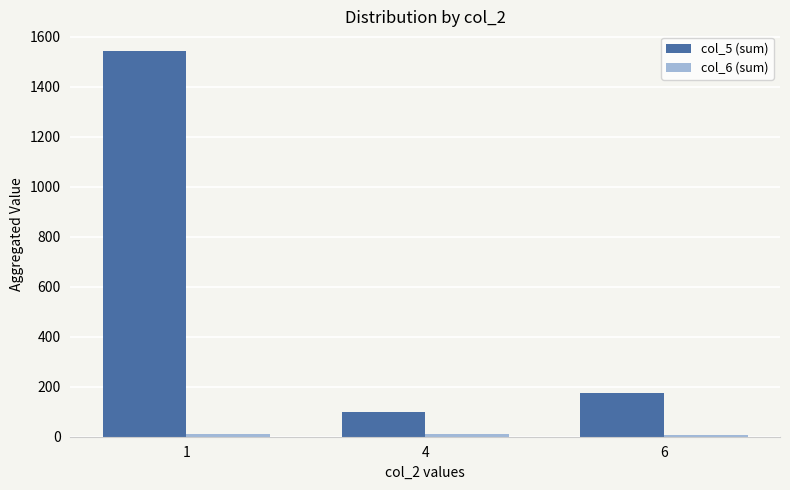

What is the approximate value of col_5 (sum) at 6?

174.0